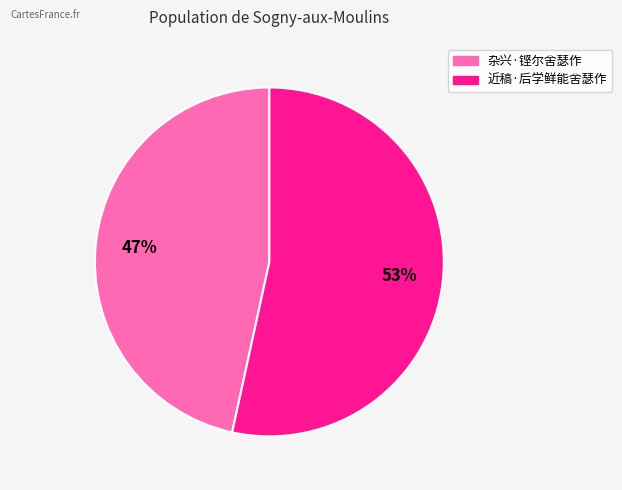

Approximately how many times larger is the value at 近稿·后学鲜能舍瑟作 compared to 杂兴·铿尔舍瑟作?

1.1